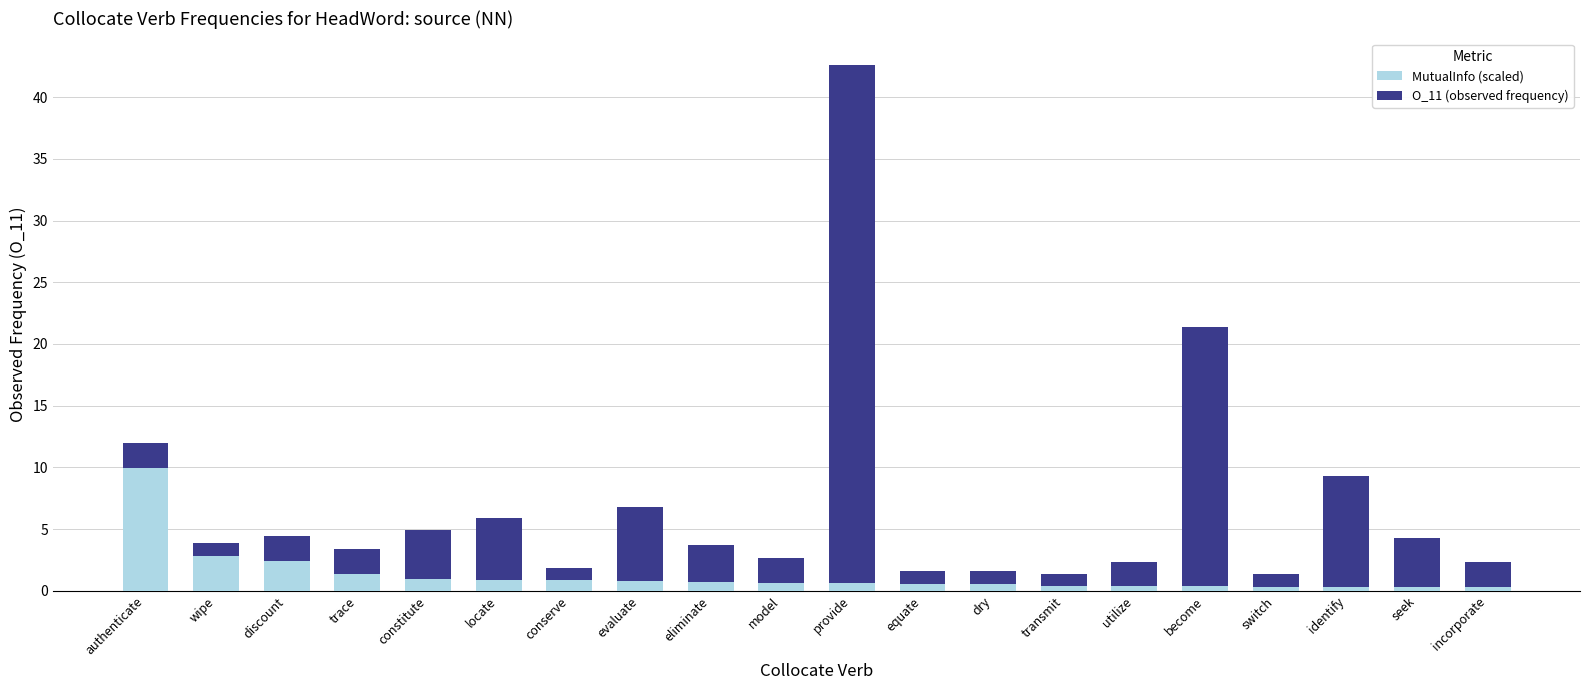

What is the sum of all MutualInfo (scaled) values?

25.4